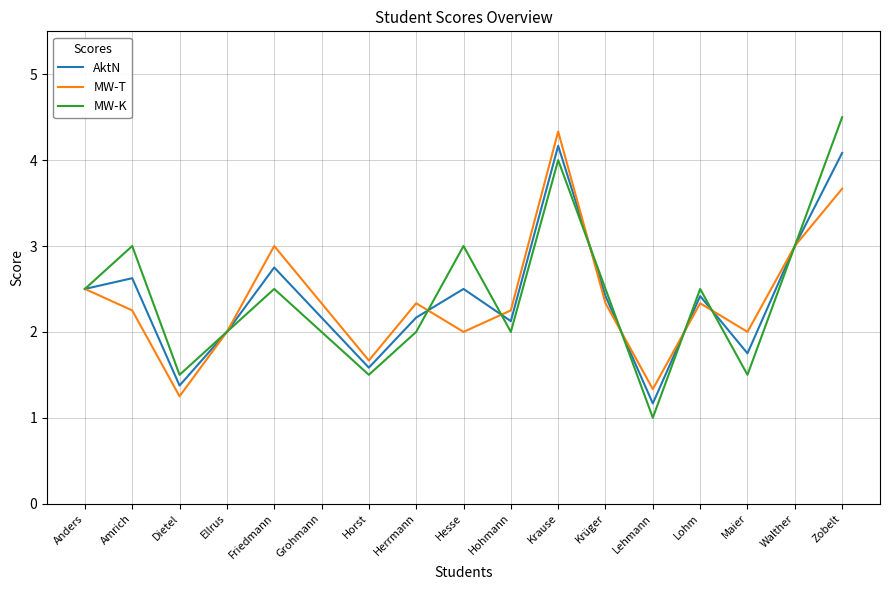

What position from the right is Ellrus?

14